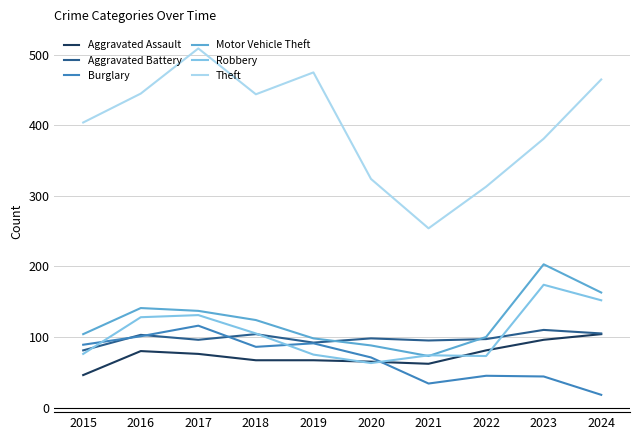

What is the total value across all series at 2017?

1065